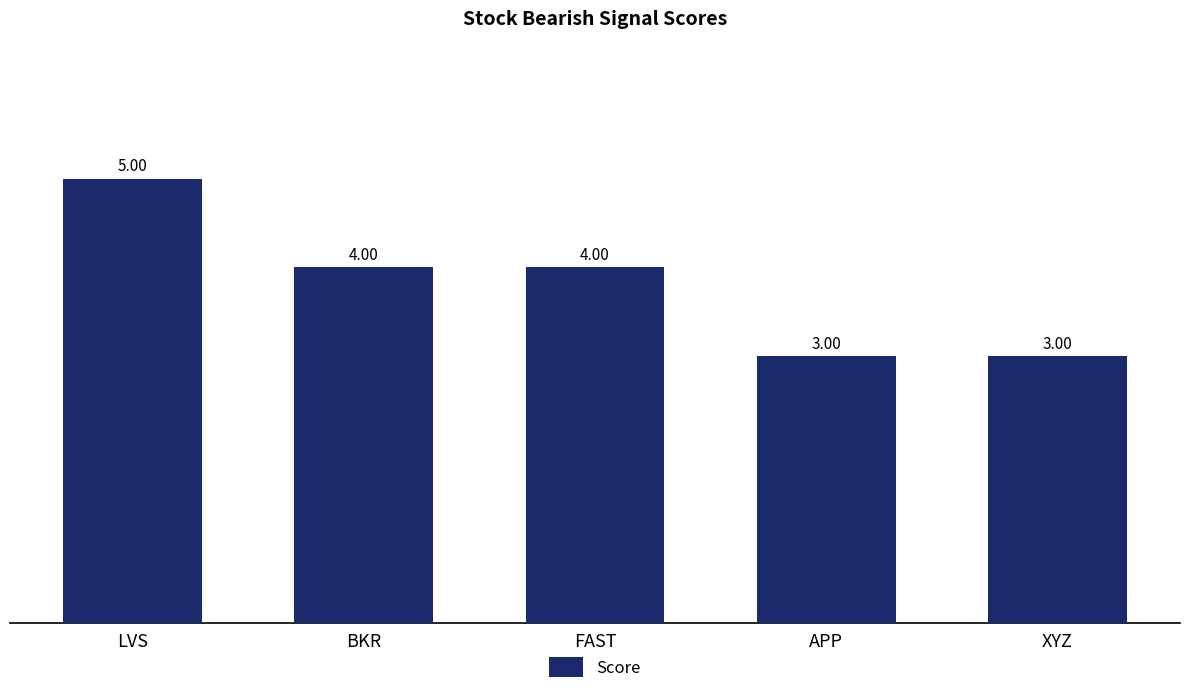

Approximately how many times larger is the value at BKR compared to LVS?

0.8